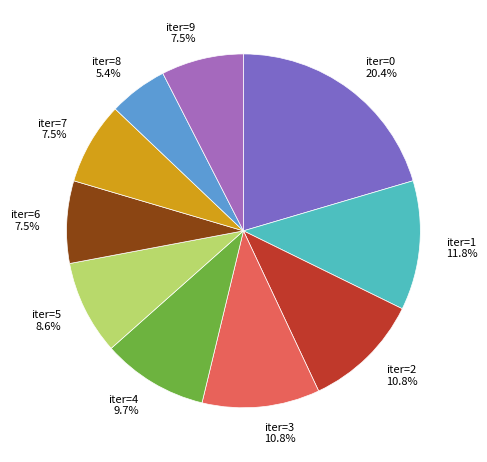

To the nearest percent, what is the difference between the largest and smallest slice percentages?

15%